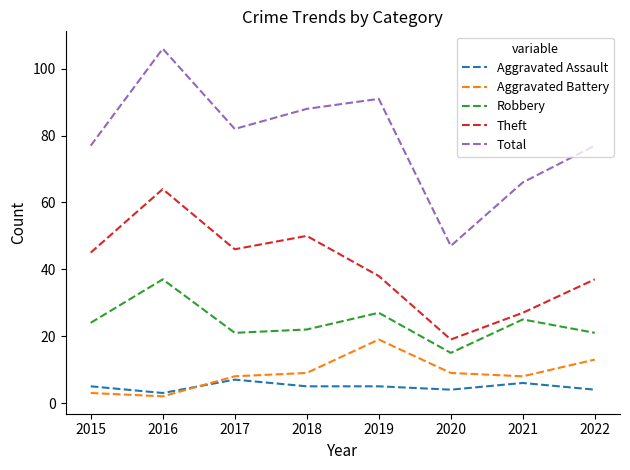

List the series in order of their peak value, lowest first.

Aggravated Assault, Aggravated Battery, Robbery, Theft, Total